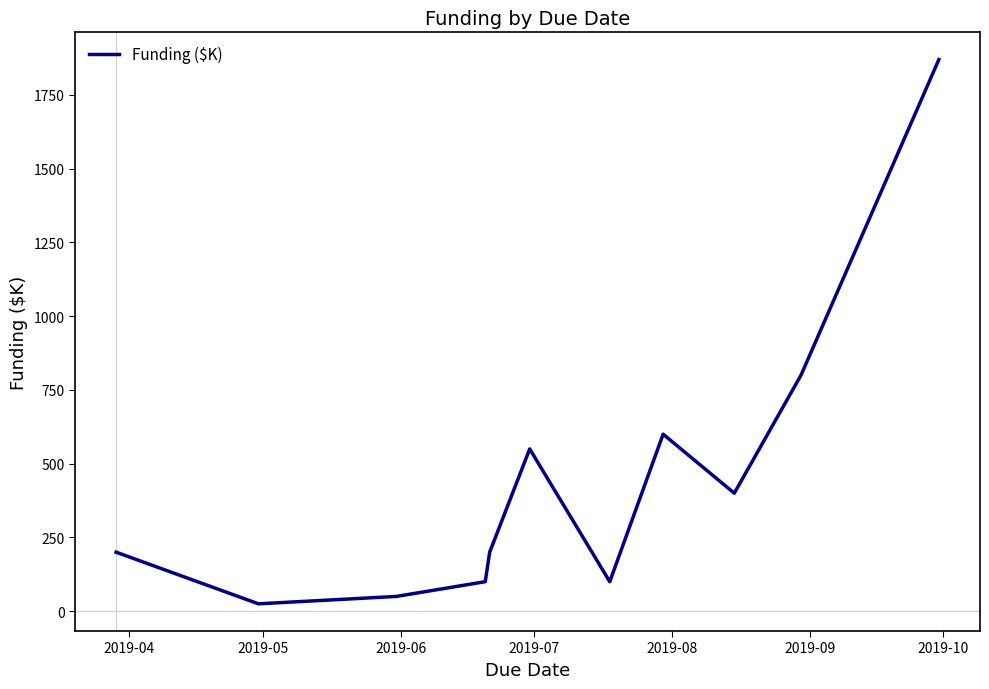

What is the maximum value shown in the chart?

1870